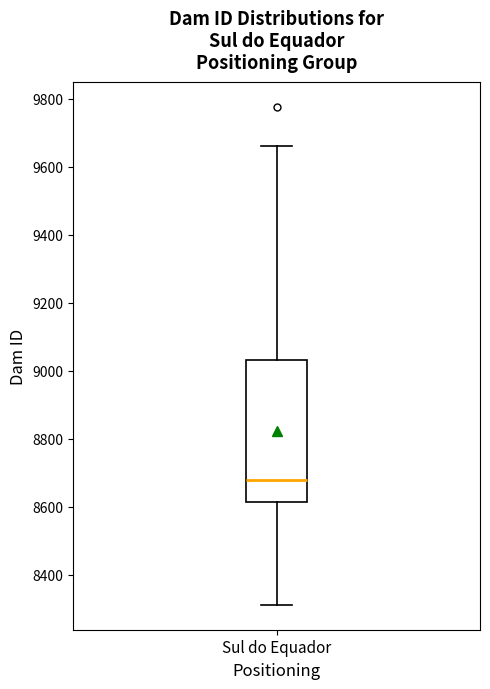

Where does the median line of the box for Sul do Equador sit on the y-axis? The values are not printed on the chart, so give them approximately, as read against the axis.

8680